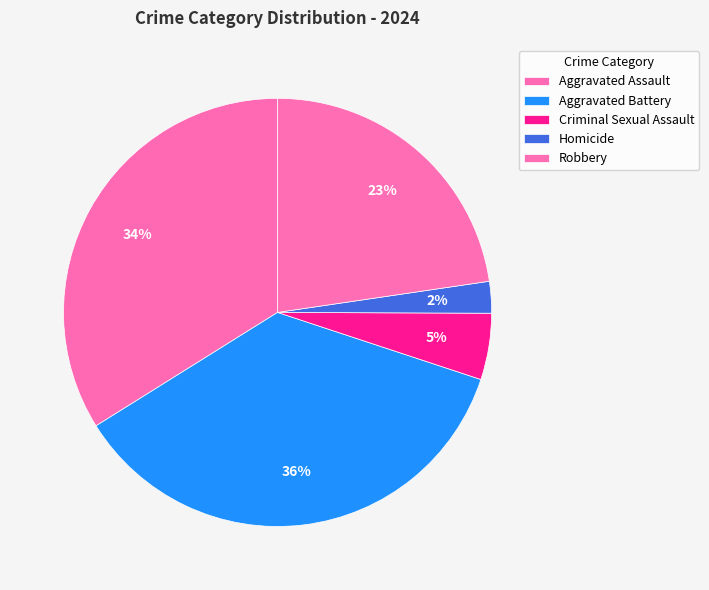

How many segments does this pie chart have?

5